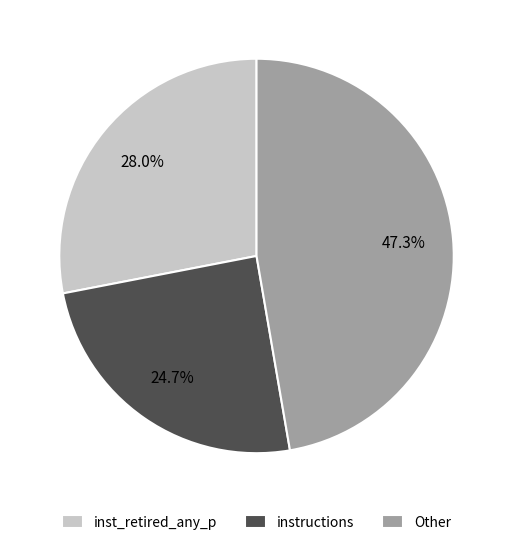

Rank the categories by value from lowest to highest.

instructions, inst_retired_any_p, Other